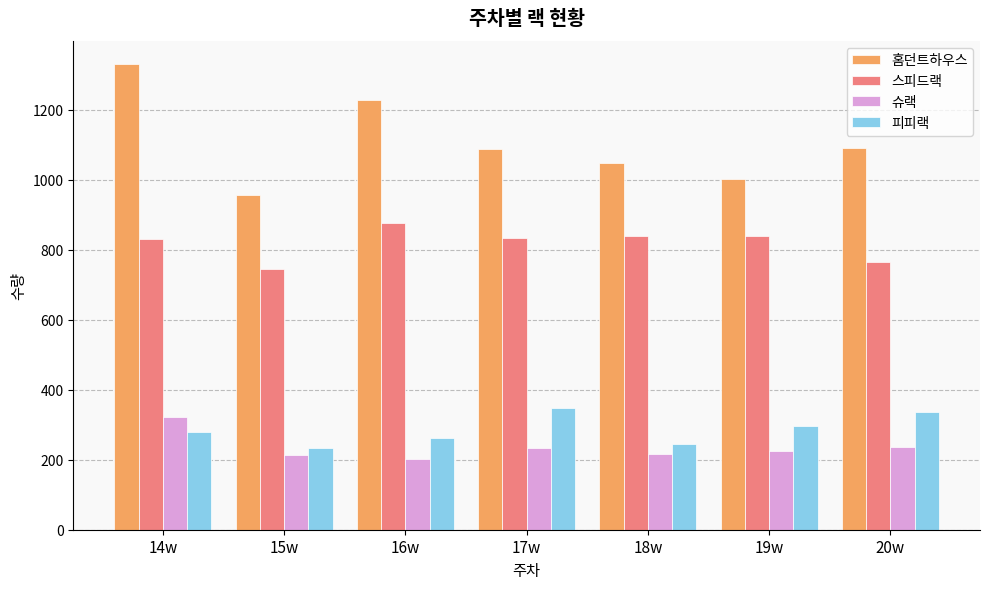

How many data points in 홈던트하우스 are less than 1087?

3